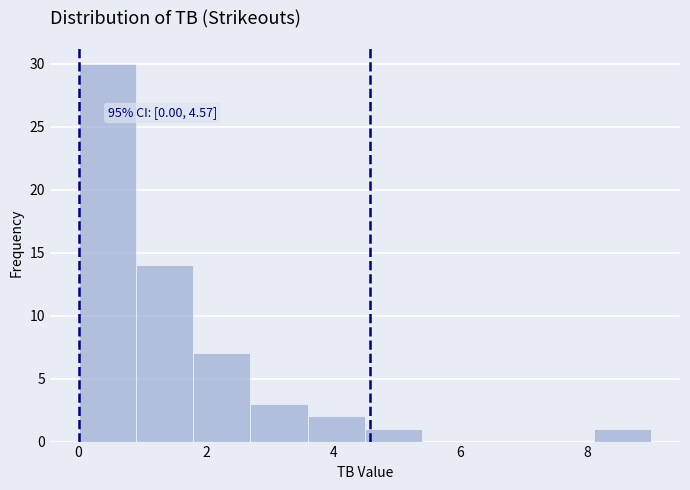

Over which range of the x-axis is the bar tallest?

0.0 to 0.9